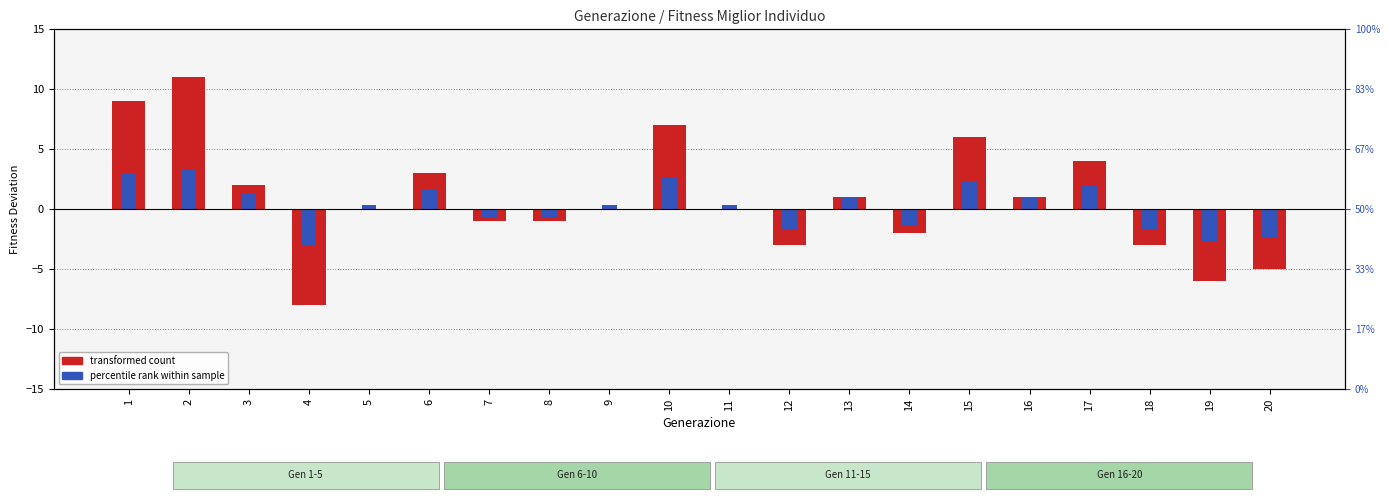

How many positive values does the percentile rank within sample series have?

12